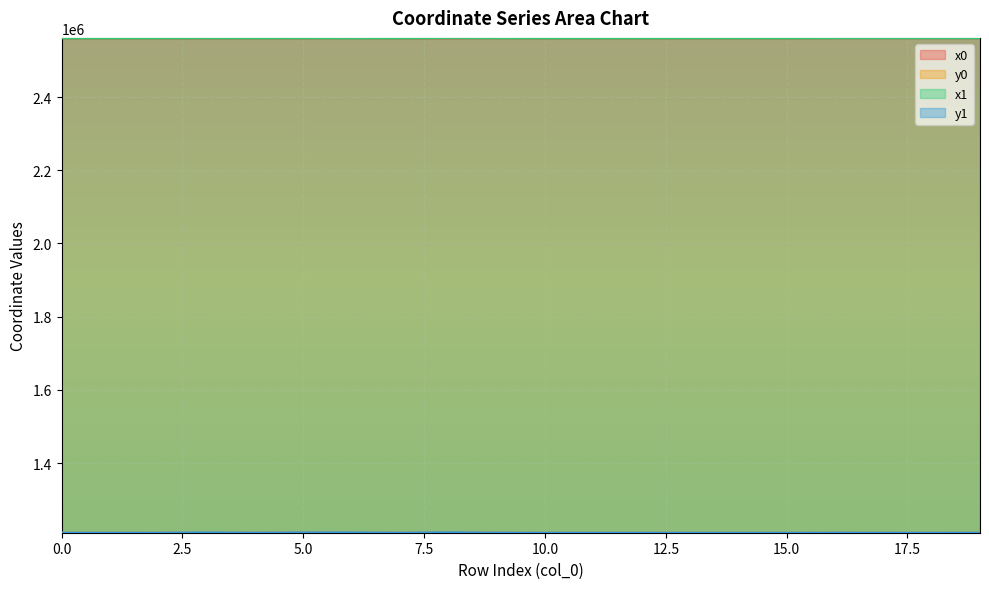

Is it true that x1 equals 2560788.7 at 0.0?

True